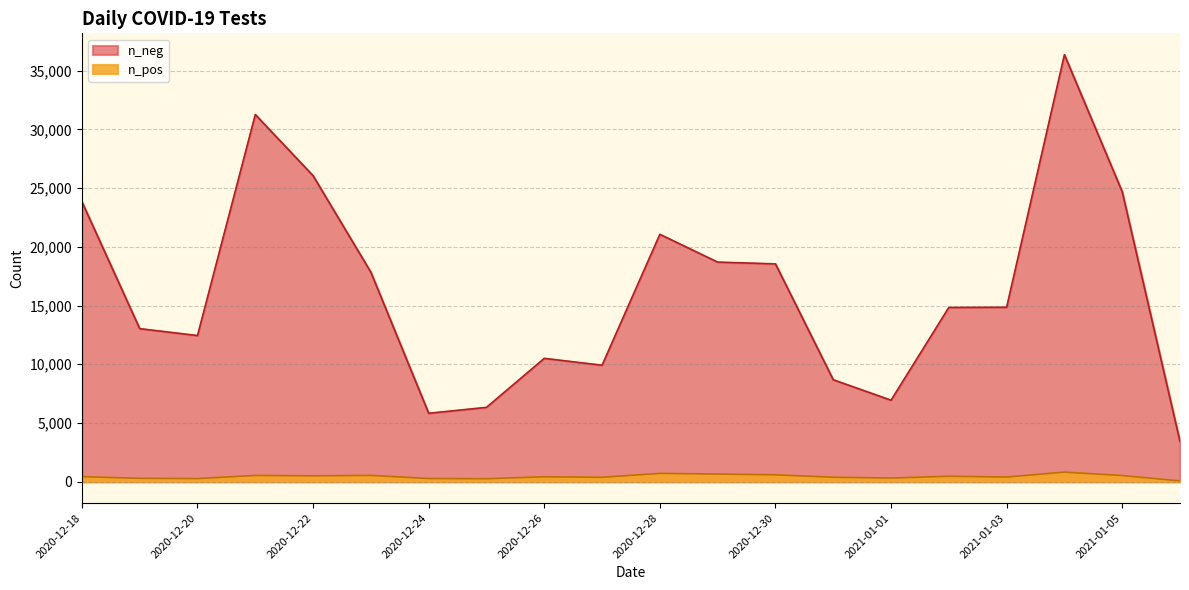

What is the total value across all series at 2020-12-25?

6590